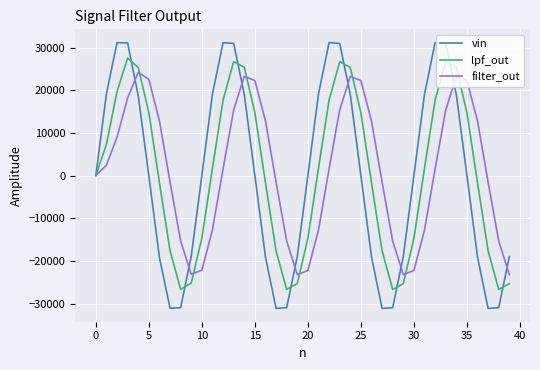

What is the smallest value displayed?

-31148.0